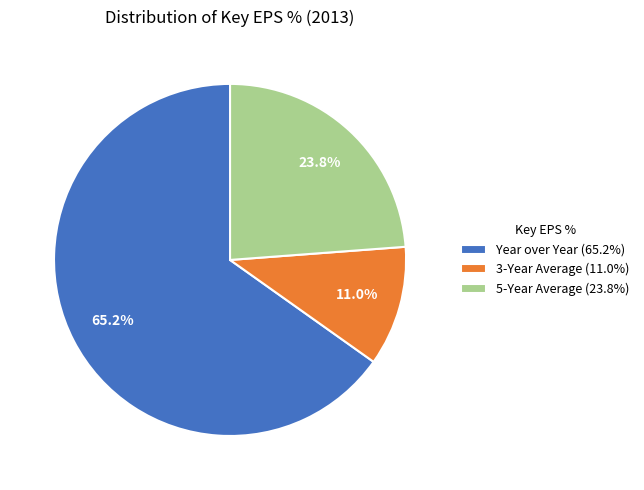

Which slice is the smallest?

3-Year Average